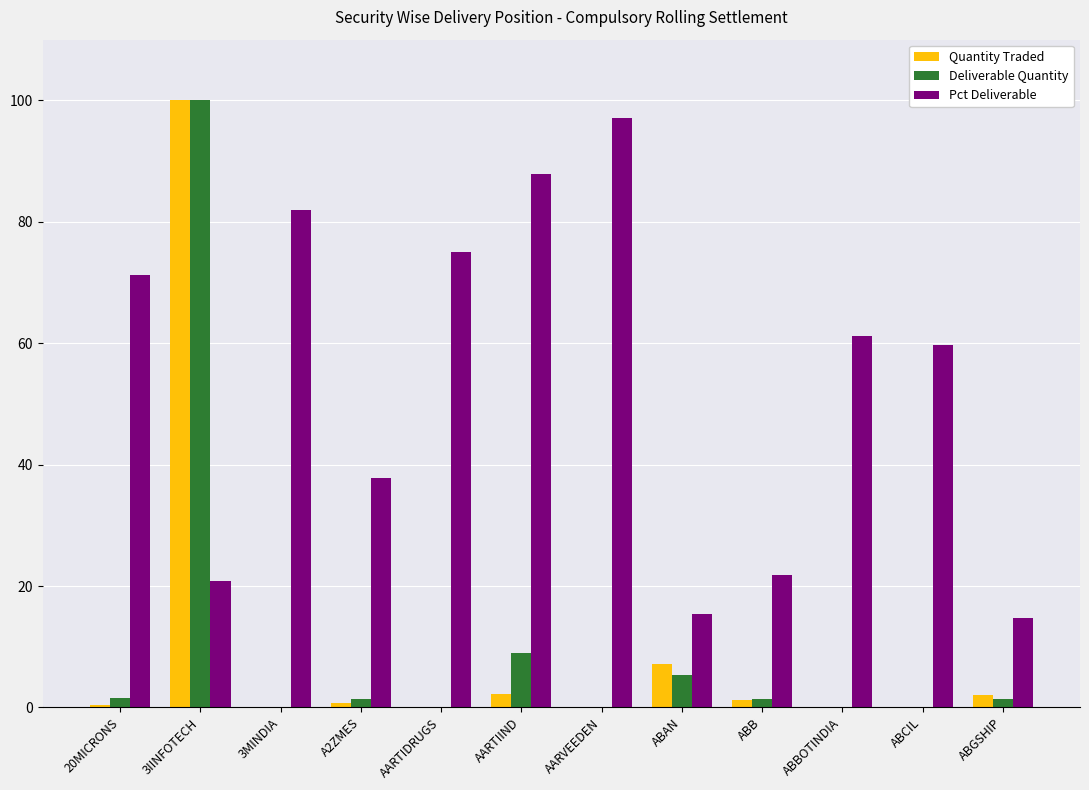

Is the value of Quantity Traded at AARVEEDEN greater than the value of Pct Deliverable at 20MICRONS?

No